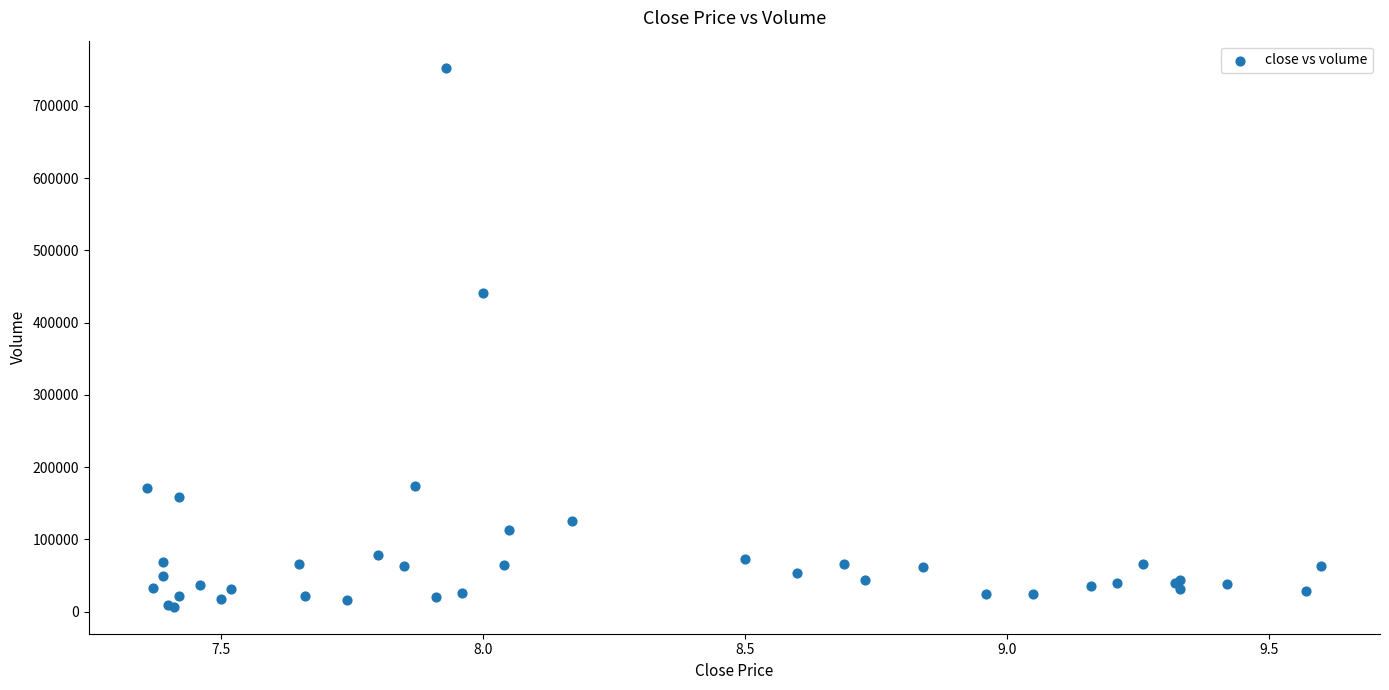

What Y value in the scatter plot is closest to 379800?

440700